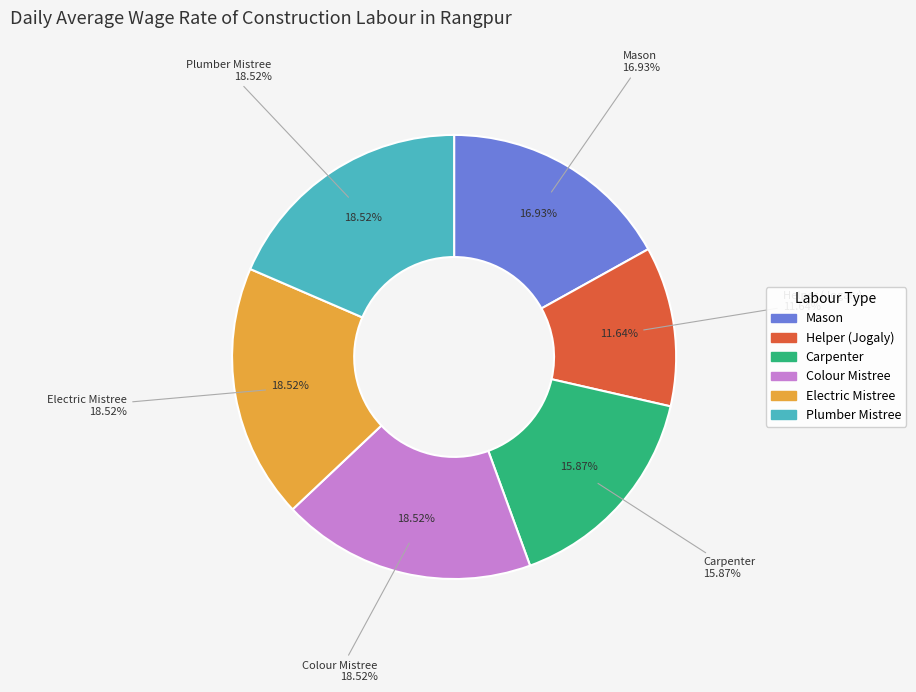

To the nearest percent, what portion does Mason represent?

17%